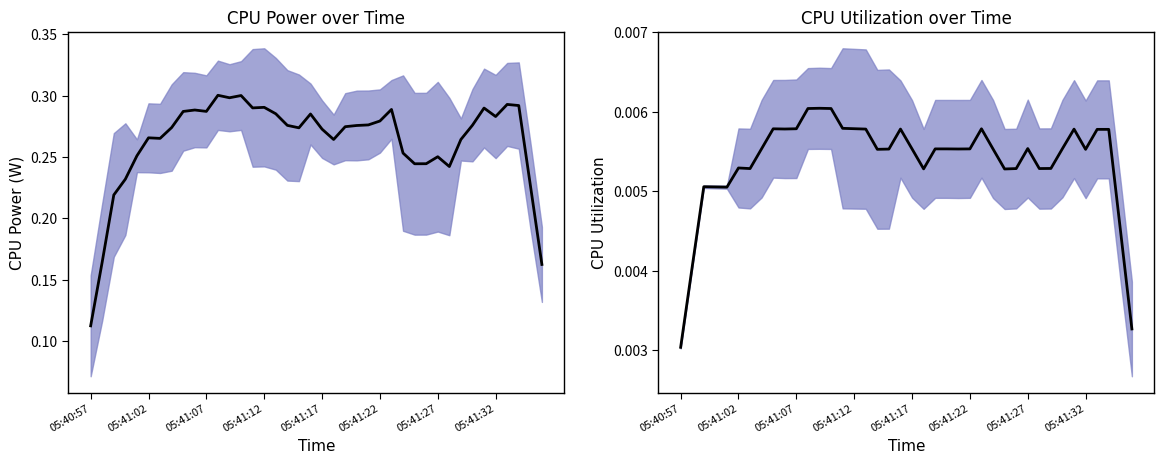

True or false: CPU Utilization and CPU Power cross at least once.

False